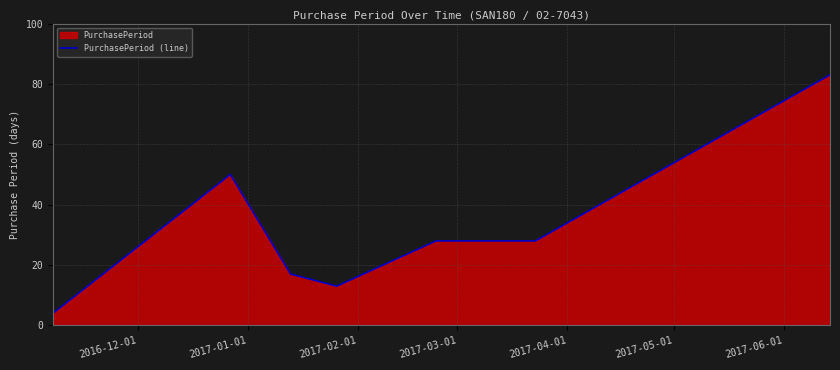

What is the smallest value displayed?

4